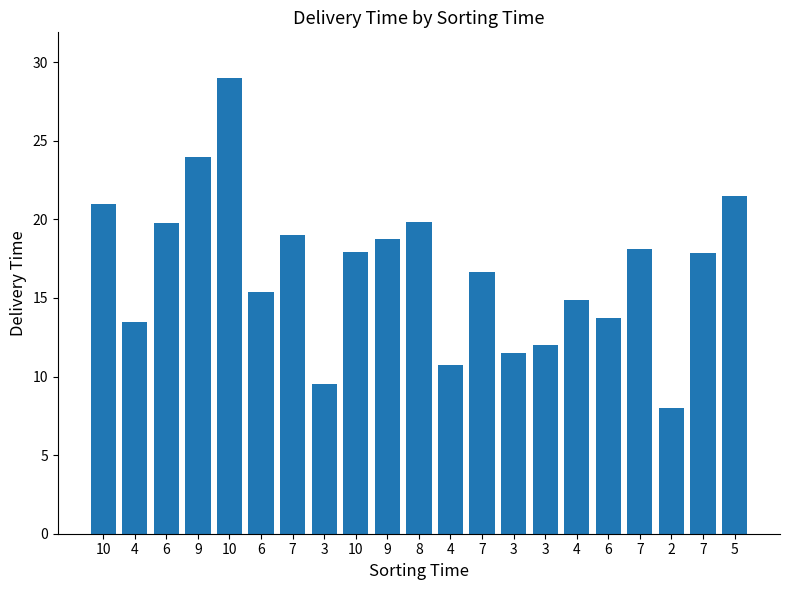

Does the chart contain stacked bars?

No